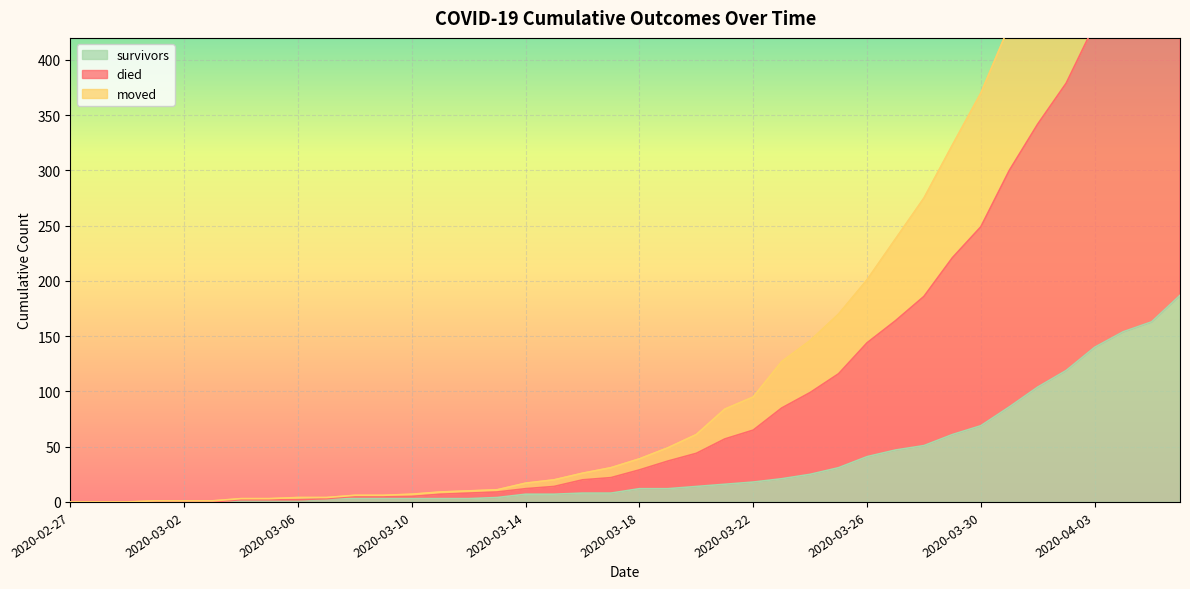

True or false: died and survivors cross at least once.

False